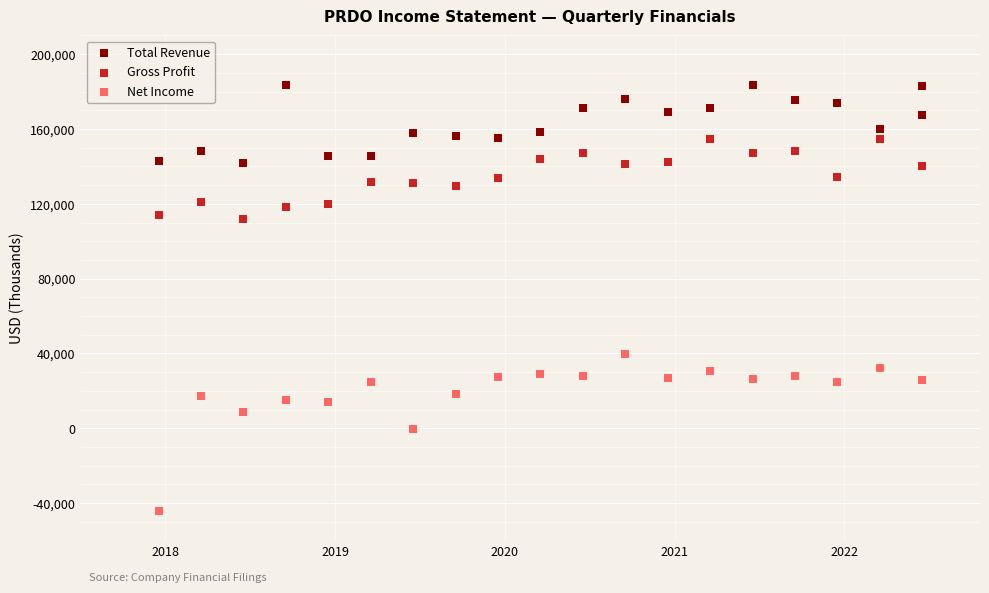

Which series has the widest spread of Y values?

Net Income